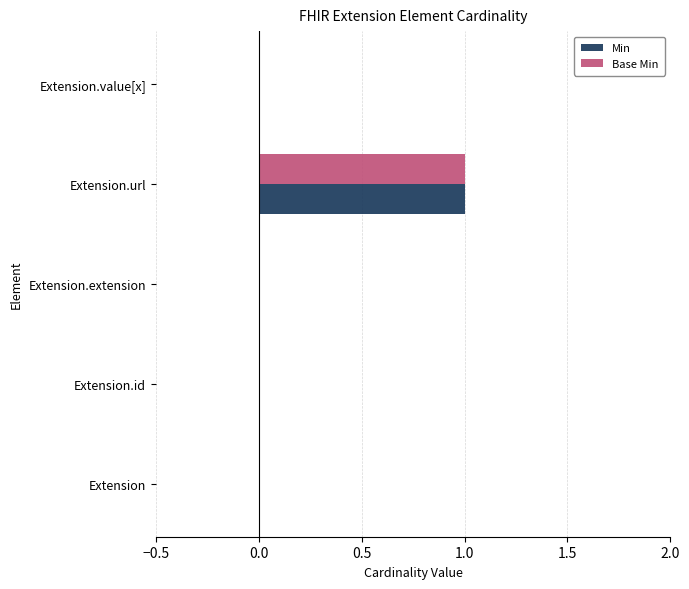

Is it true that Base Min equals -1 at Extension.value[x]?

False